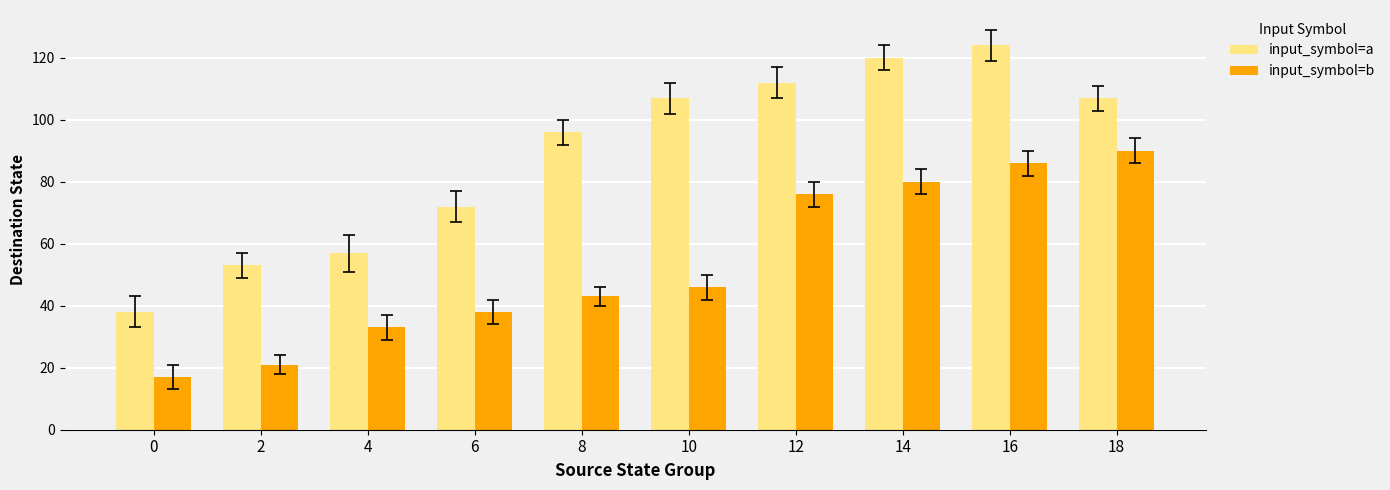

How many groups of bars are there?

10